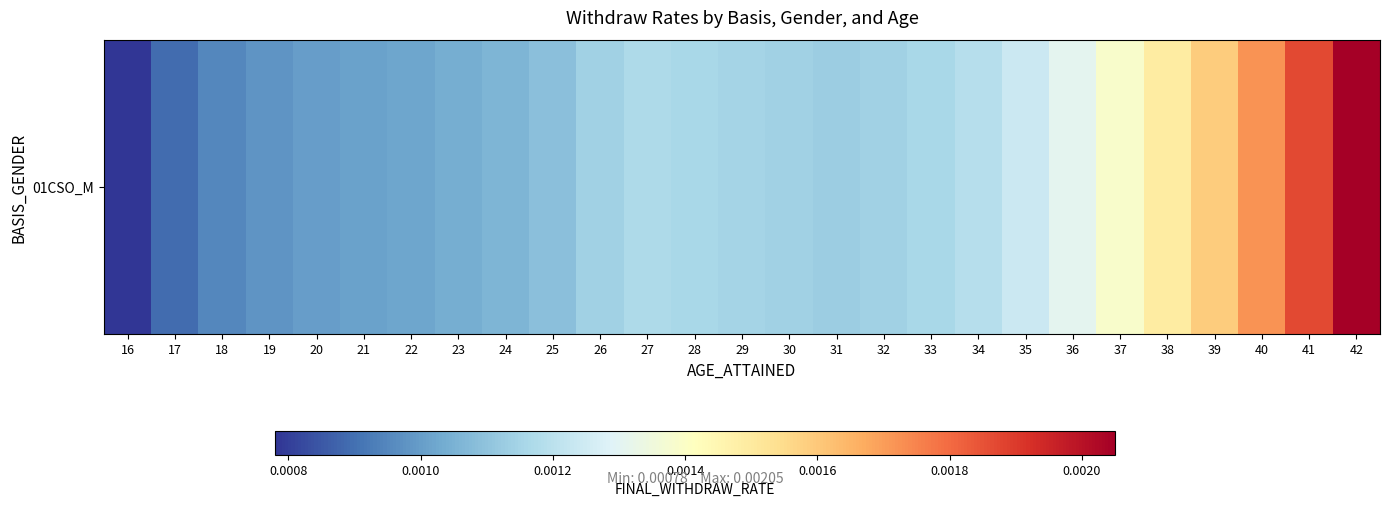

Rank the categories by value from highest to lowest.

42, 41, 40, 39, 38, 37, 36, 35, 34, 27, 28, 33, 29, 26, 30, 32, 31, 25, 24, 23, 22, 21, 20, 19, 18, 17, 16